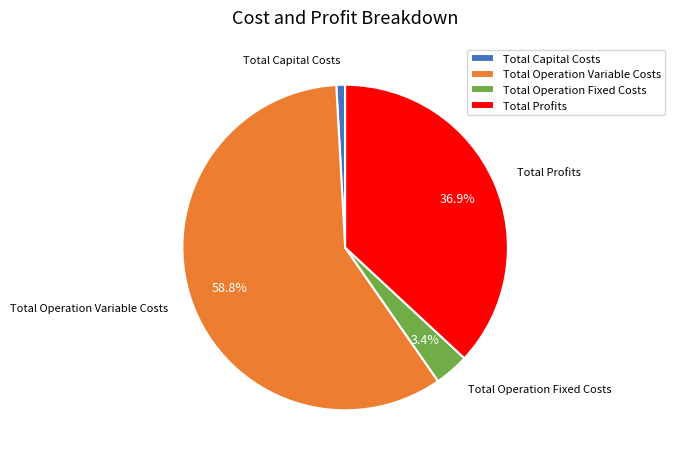

Which category has the smallest portion of the pie?

Total Capital Costs